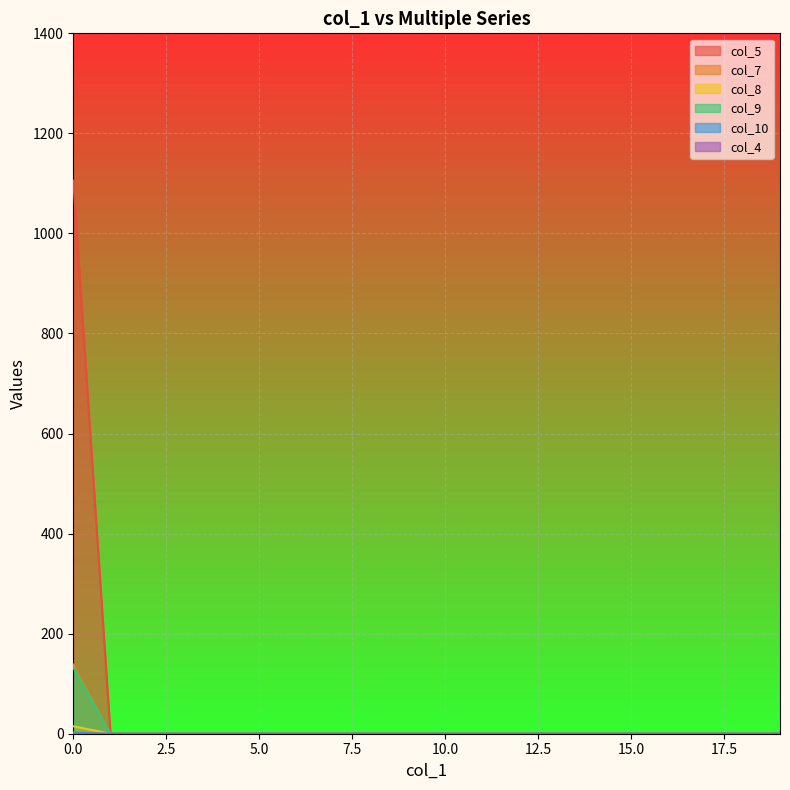

Reading left to right, extract all data points from this chart.

col_5: 1105.8	0.0	0.0	0.0	0.0	0.0	0.0	0.0	0.0	0.0	0.0	0.0	0.0	0.0	0.0	0.0	0.0	0.0	0.0	0.0
col_7: 138.2	0.0	0.0	0.0	0.0	0.0	0.0	0.0	0.0	0.0	0.0	0.0	0.0	0.0	0.0	0.0	0.0	0.0	0.0	0.0
col_8: 0.2	0.0	0.0	0.0	0.0	0.0	0.0	0.0	0.0	0.0	0.0	0.0	0.0	0.0	0.0	0.0	0.0	0.0	0.0	0.0
col_9: 14.9	0.0	0.0	0.0	0.0	0.0	0.0	0.0	0.0	0.0	0.0	0.0	0.0	0.0	0.0	0.0	0.0	0.0	0.0	0.0
col_10: 132.7	0.0	0.0	0.0	0.0	0.0	0.0	0.0	0.0	0.0	0.0	0.0	0.0	0.0	0.0	0.0	0.0	0.0	0.0	0.0
col_4: 2.2	0.0	0.0	0.0	0.0	0.0	0.0	0.0	0.0	0.0	0.0	0.0	0.0	0.0	0.0	0.0	0.0	0.0	0.0	0.0